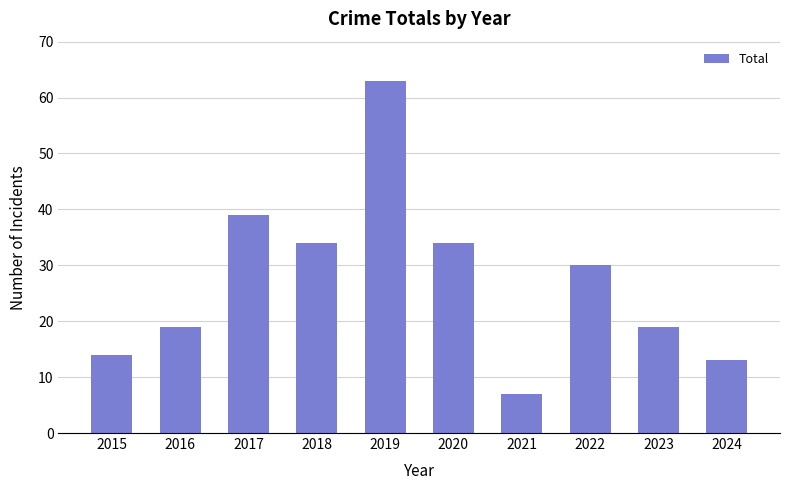

Reading right to left, list all the values displayed in this chart.

2024=13	2023=19	2022=30	2021=7	2020=34	2019=63	2018=34	2017=39	2016=19	2015=14